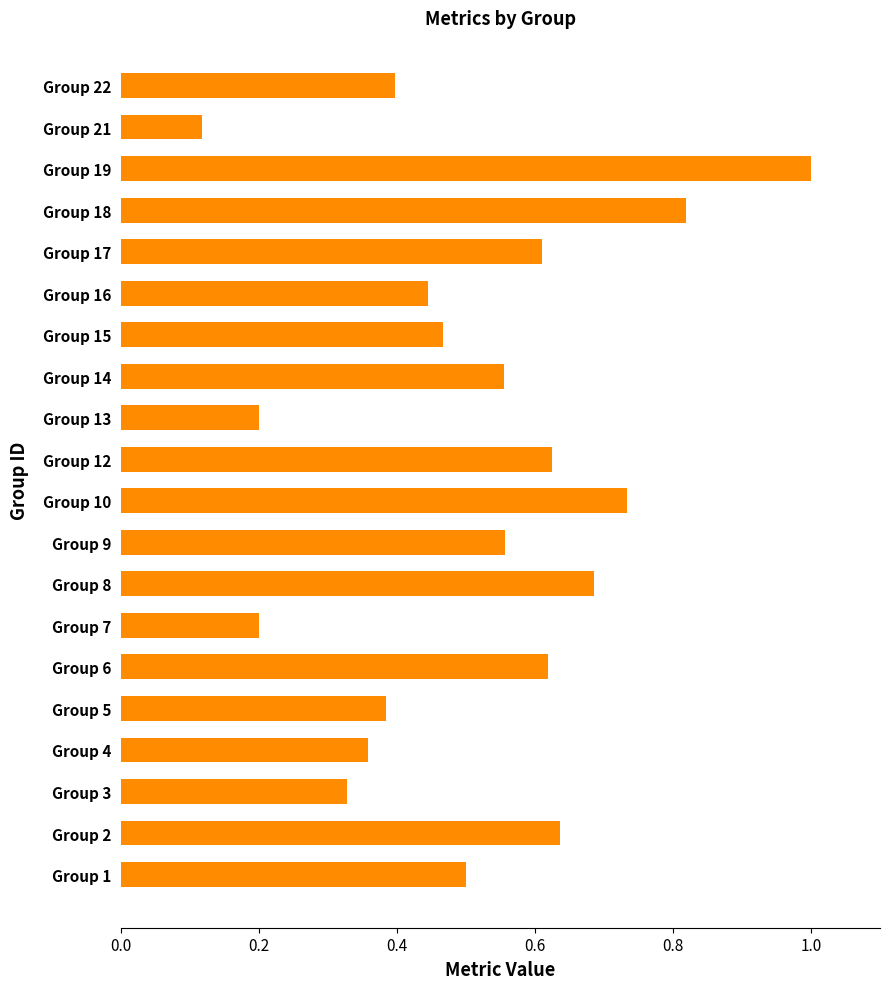

Where is the data nearest to the value 0?

Group 21